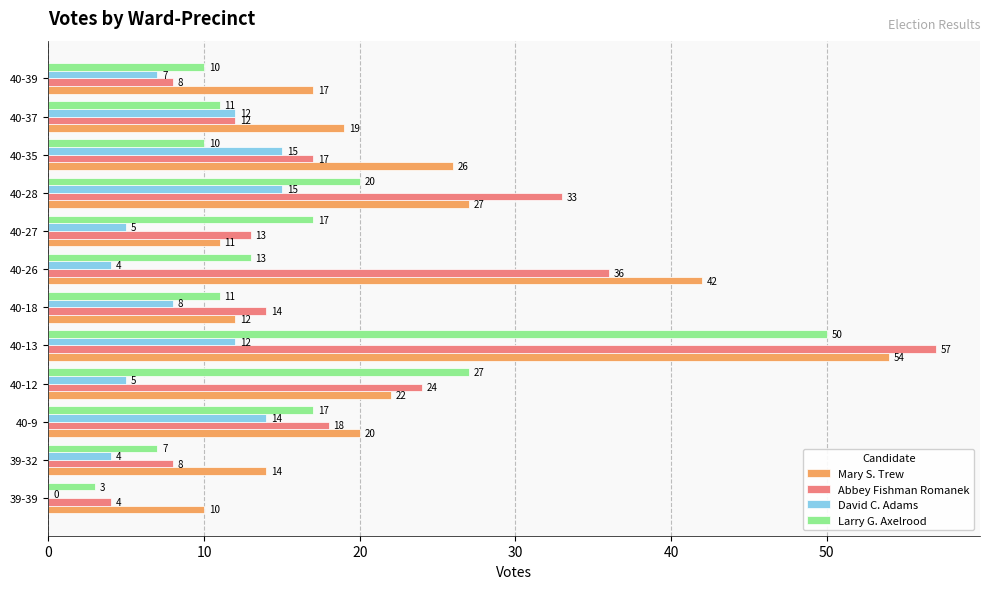

At which label does Larry G. Axelrood reach its peak?

40-13